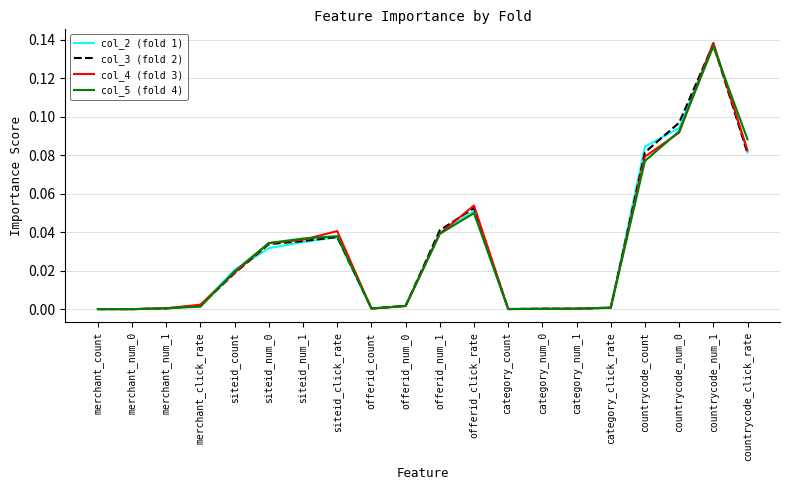

How many lines are shown in the chart?

4